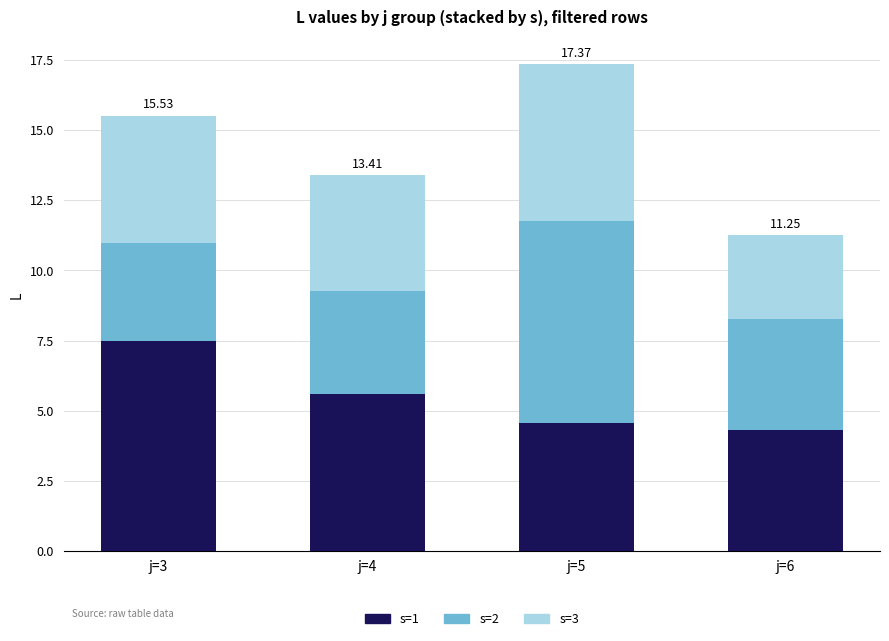

Rank the categories by s=1 value from lowest to highest.

j=6, j=5, j=4, j=3